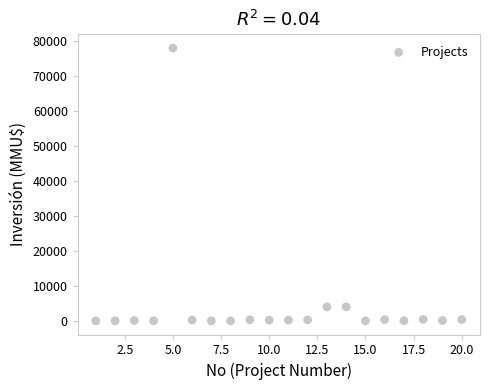

What is the range of X values (max minus min)?

19